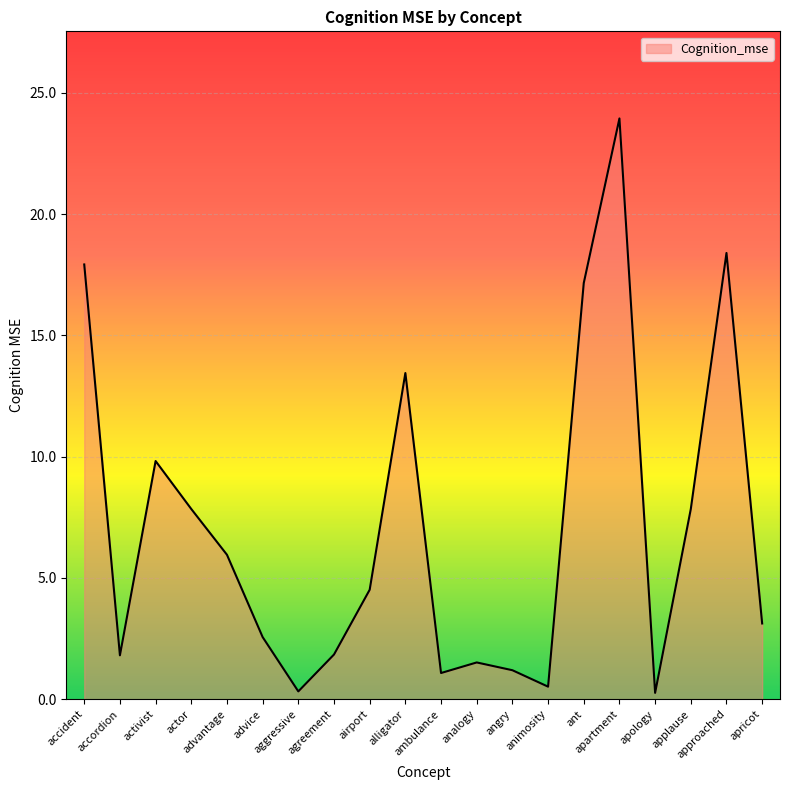

What is the sum of all values?

141.0